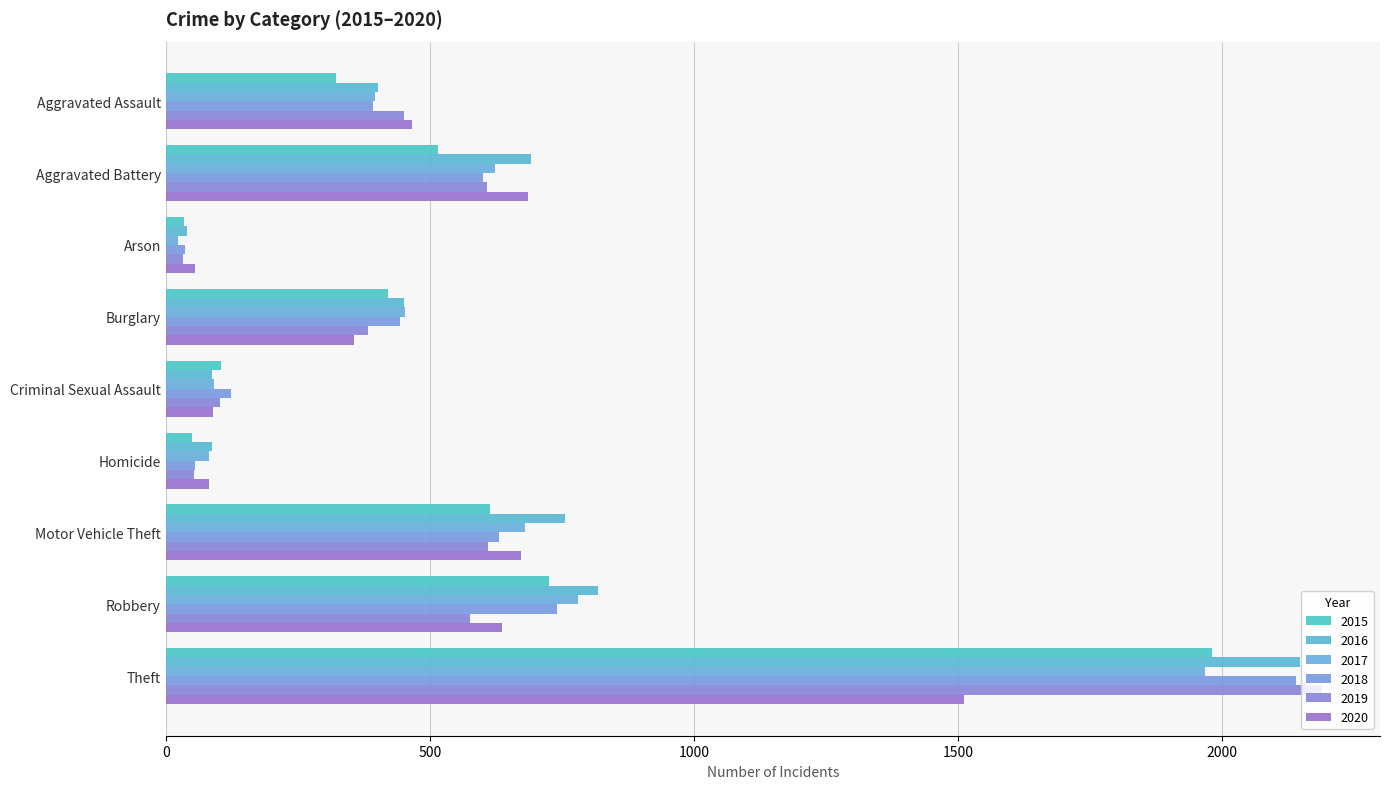

Is it true that 2016 equals 691 at Aggravated Battery?

True